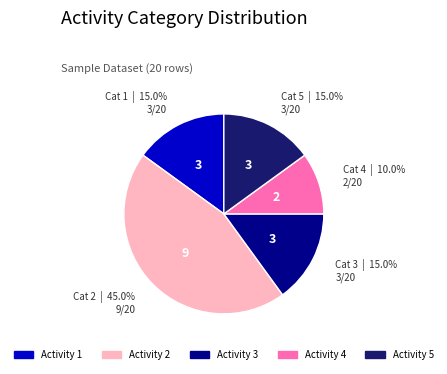

Which slice is the smallest?

Activity 4